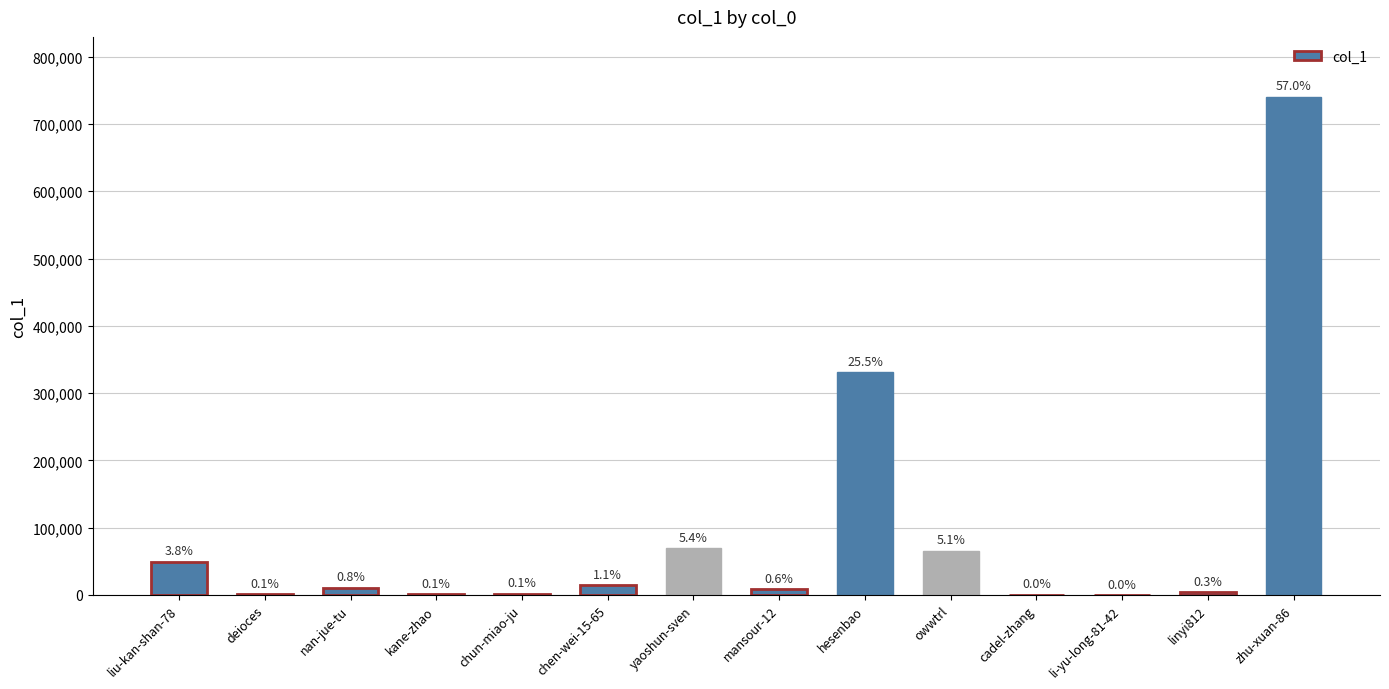

At which category does the chart reach its peak across all series?

zhu-xuan-86